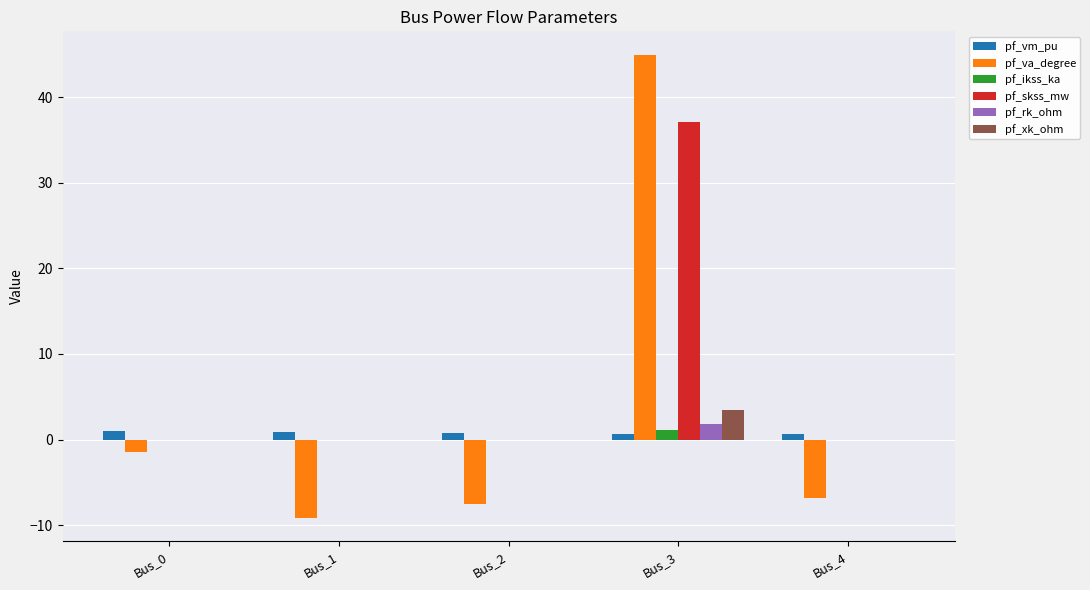

Are the bars horizontal?

No